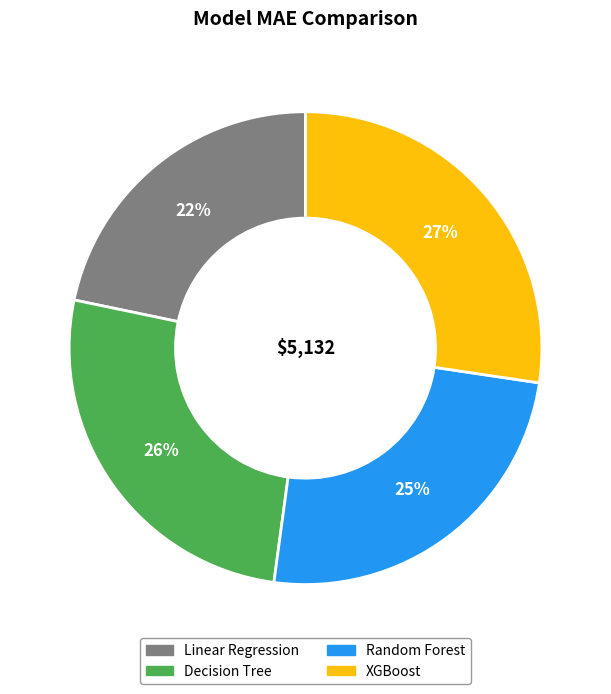

To the nearest percent, what is the average slice percentage?

25%